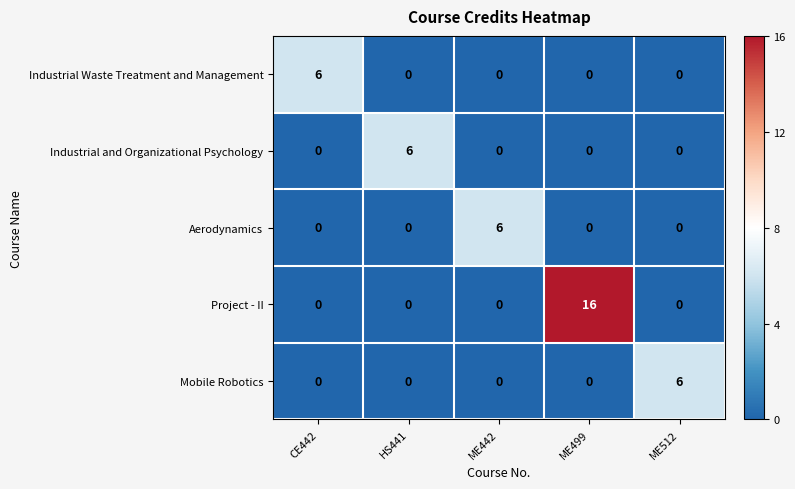

At which label does Industrial and Organizational Psychology reach its peak?

HS441